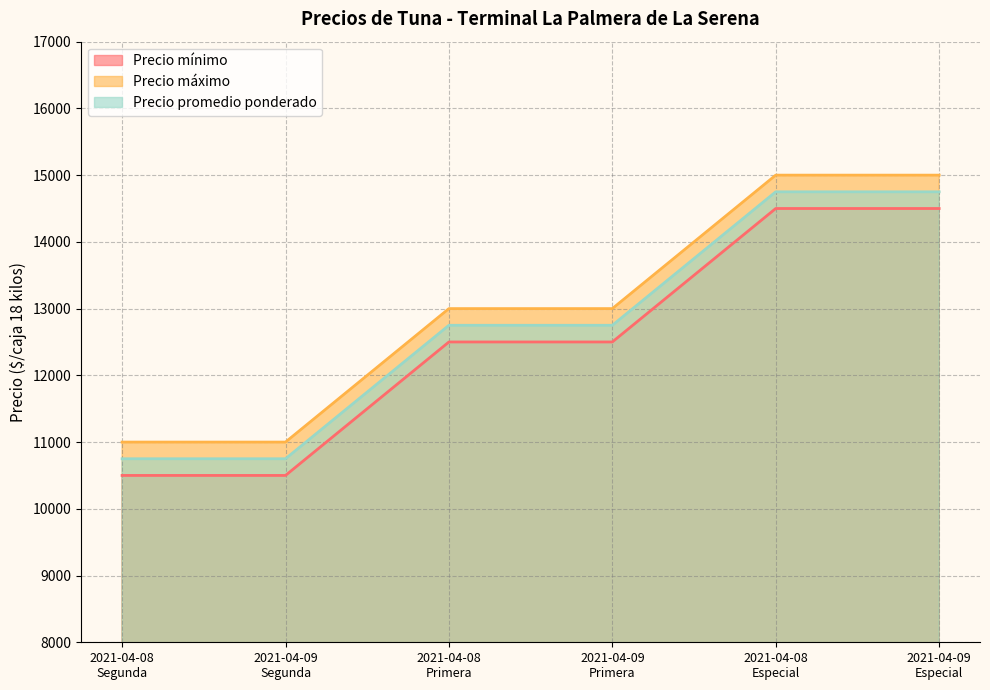

What is the difference between the maximum and minimum values in the Precio máximo series?

4000